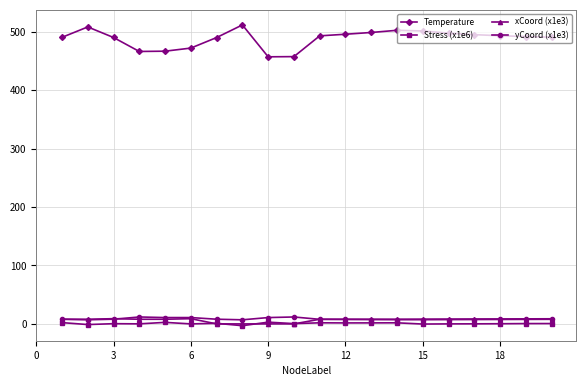

Which series has the largest range (max minus min)?

Temperature